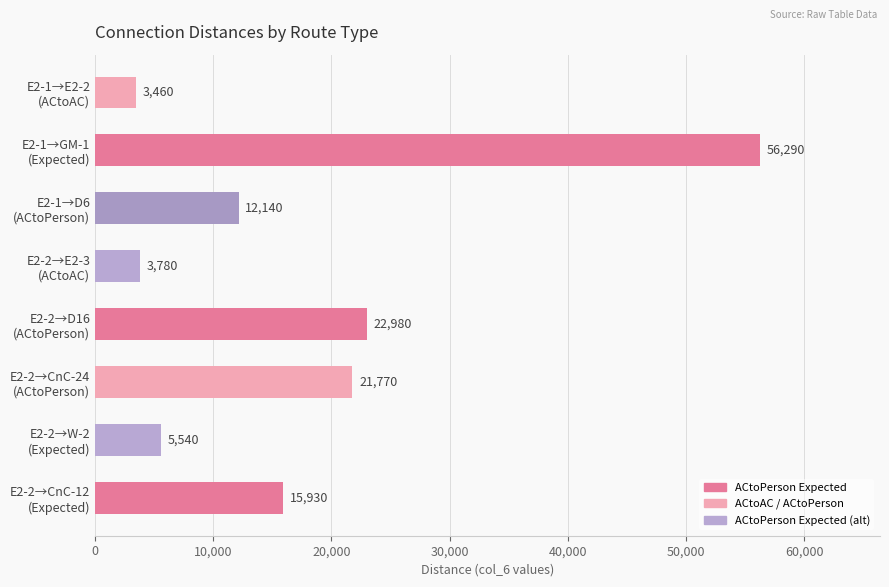

What is the difference between the maximum and minimum values?

52830